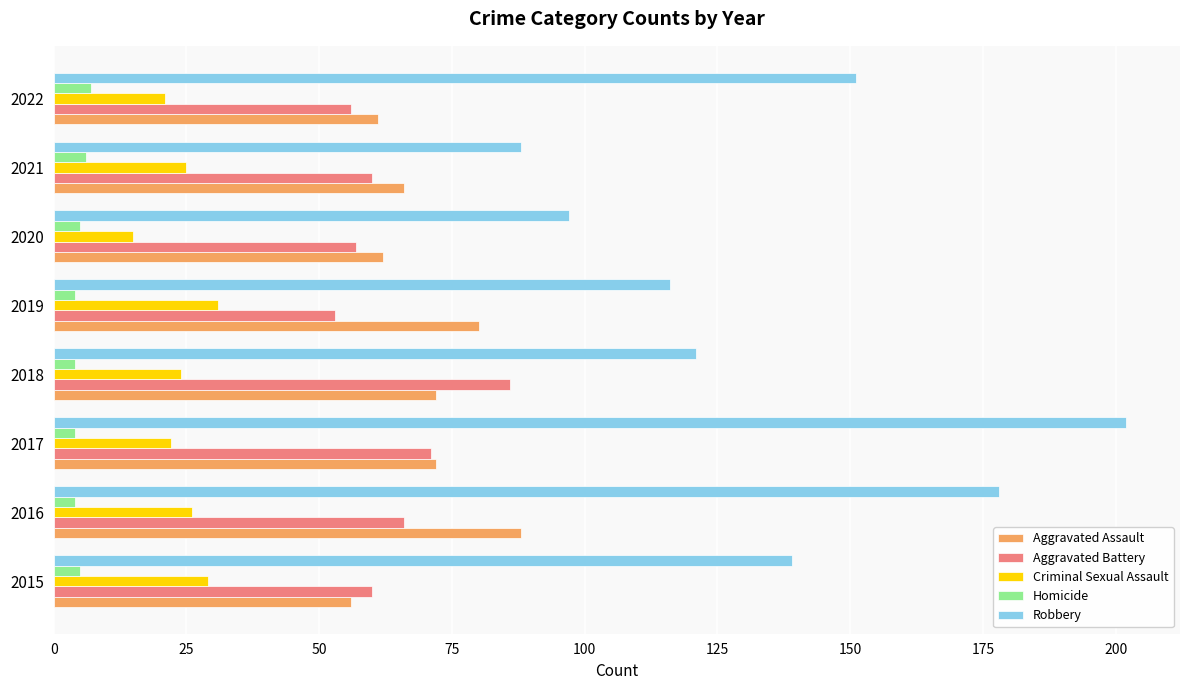

What is the difference between the highest and lowest values at 2021?

82